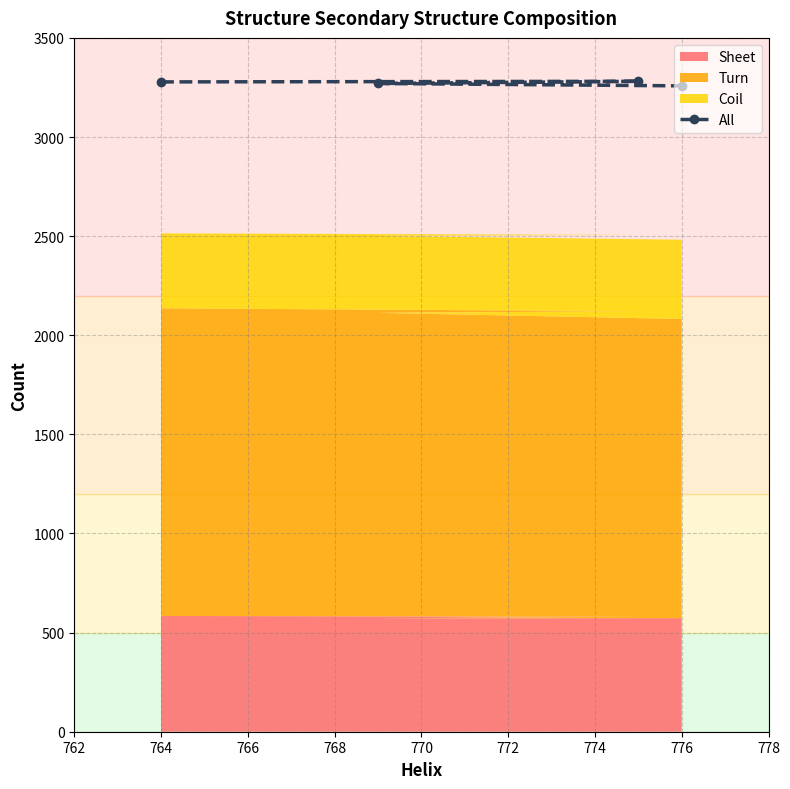

True or false: All has a value of 4536 at 776.

False